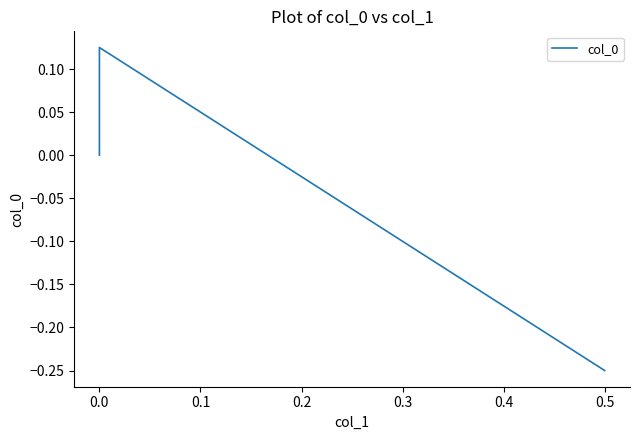

What is the change in value from 0.0 to 0.1?

-0.1